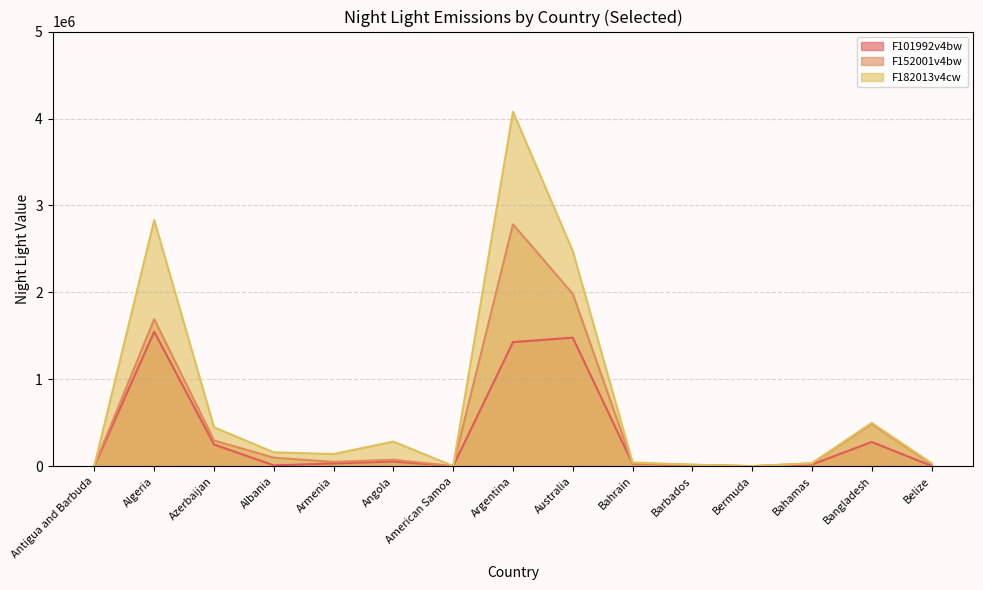

Between Albania and Armenia, which series saw the biggest shift?

F152001v4bw